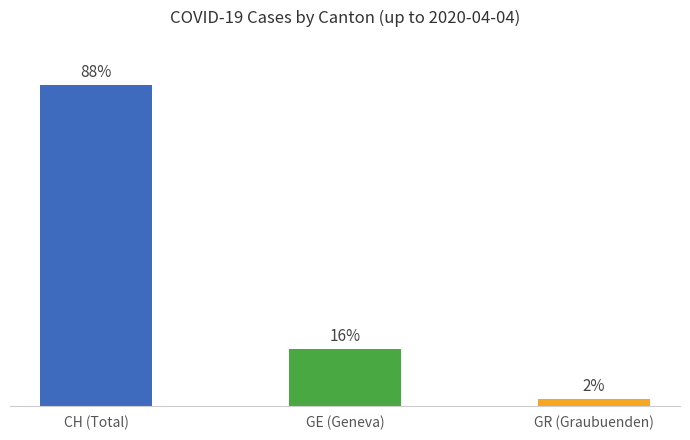

Is it true that CH equals 67 at 2020-03-04?

False